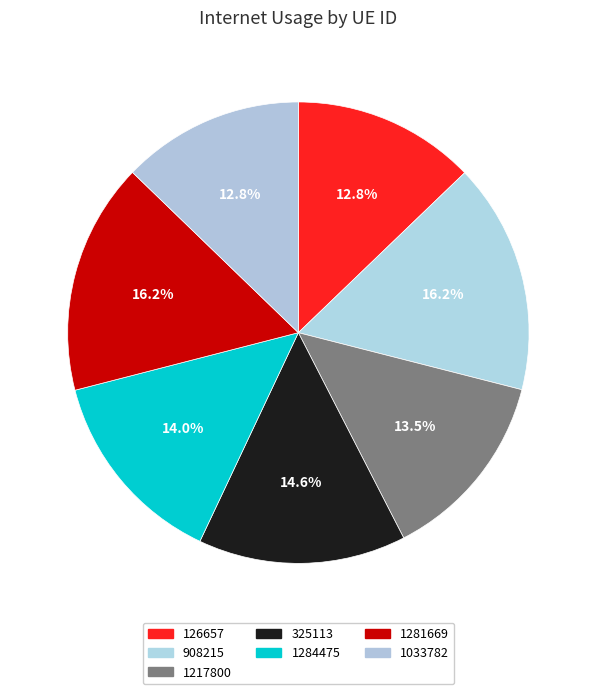

True or false: 325113 accounts for 5% of the total.

False